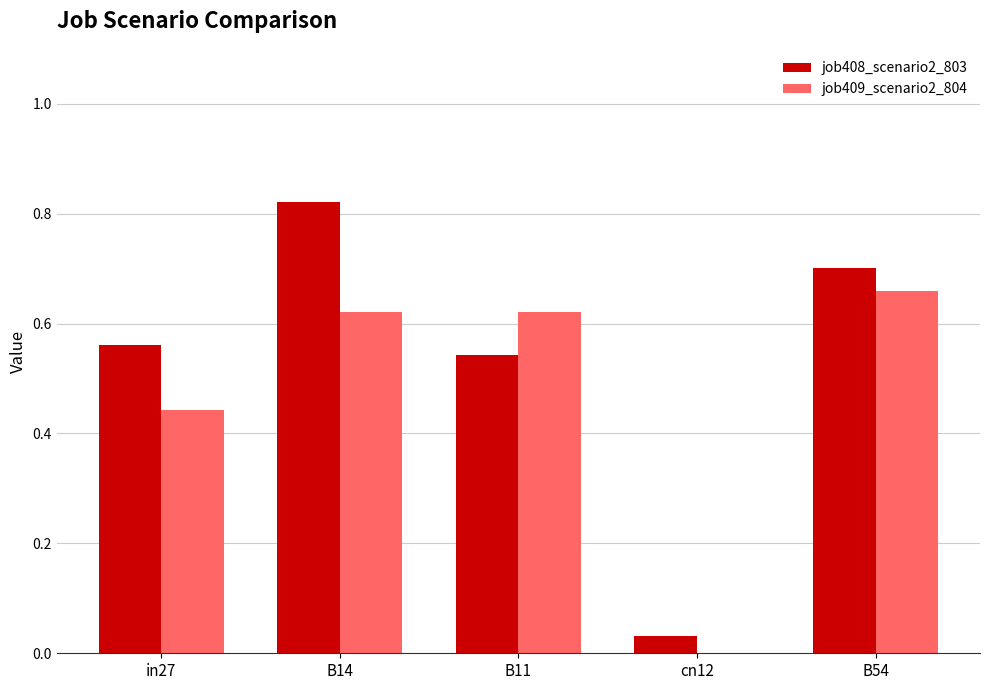

True or false: job408_scenario2_803 has a value of 0.7 at B54.

True